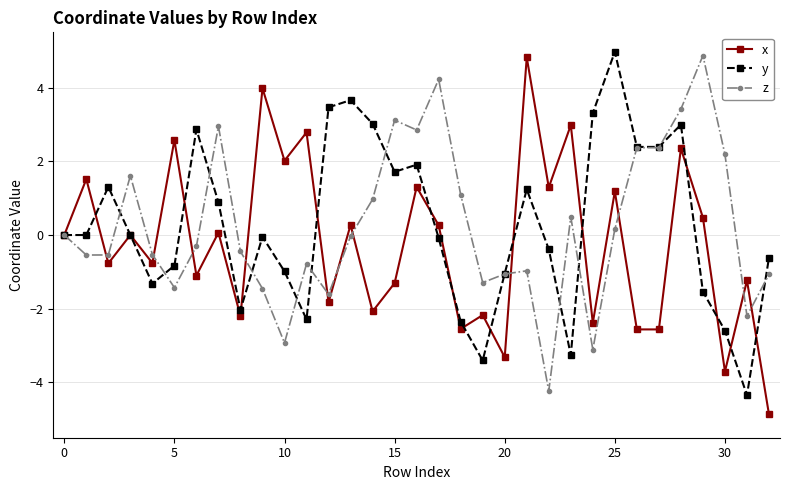

What is the value of the y point at the 22nd from the left?

1.2